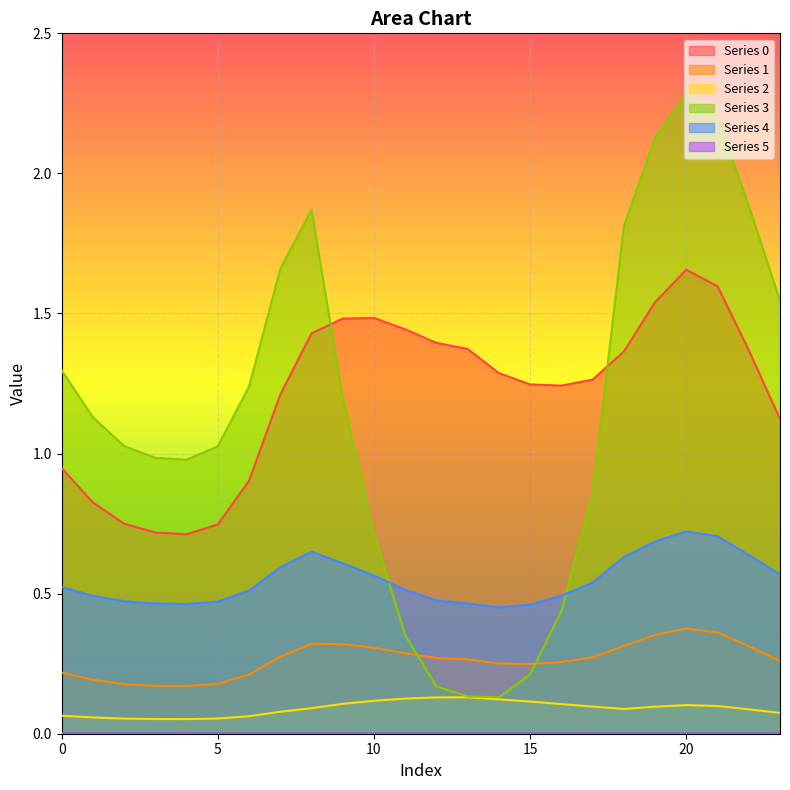

What value does the 2 series have at 0?

0.1